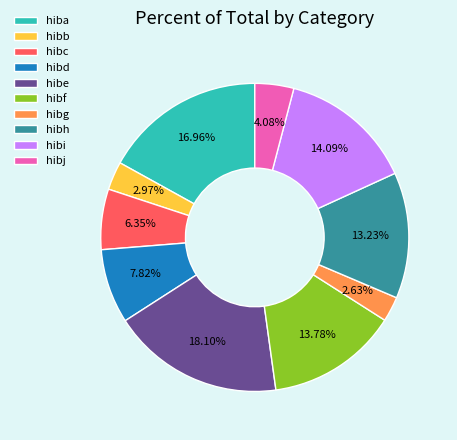

True or false: hibc accounts for 6% of the total.

True